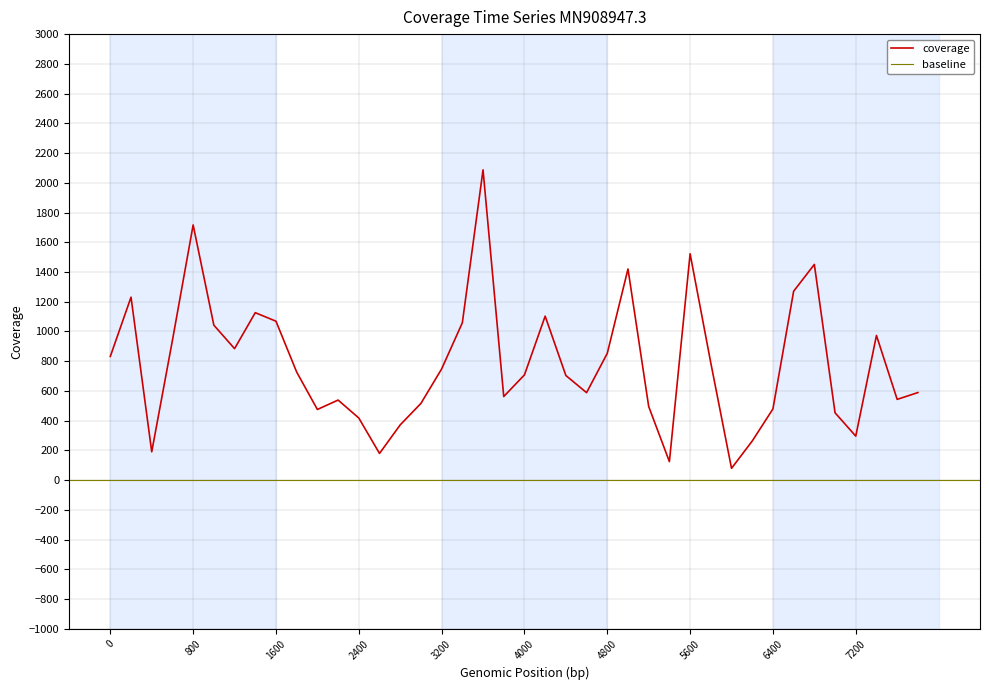

Does the chart have visible grid lines?

Yes